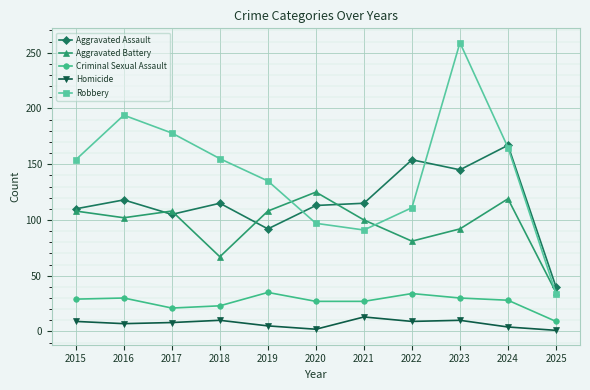

Which series has the widest spread of values?

Robbery